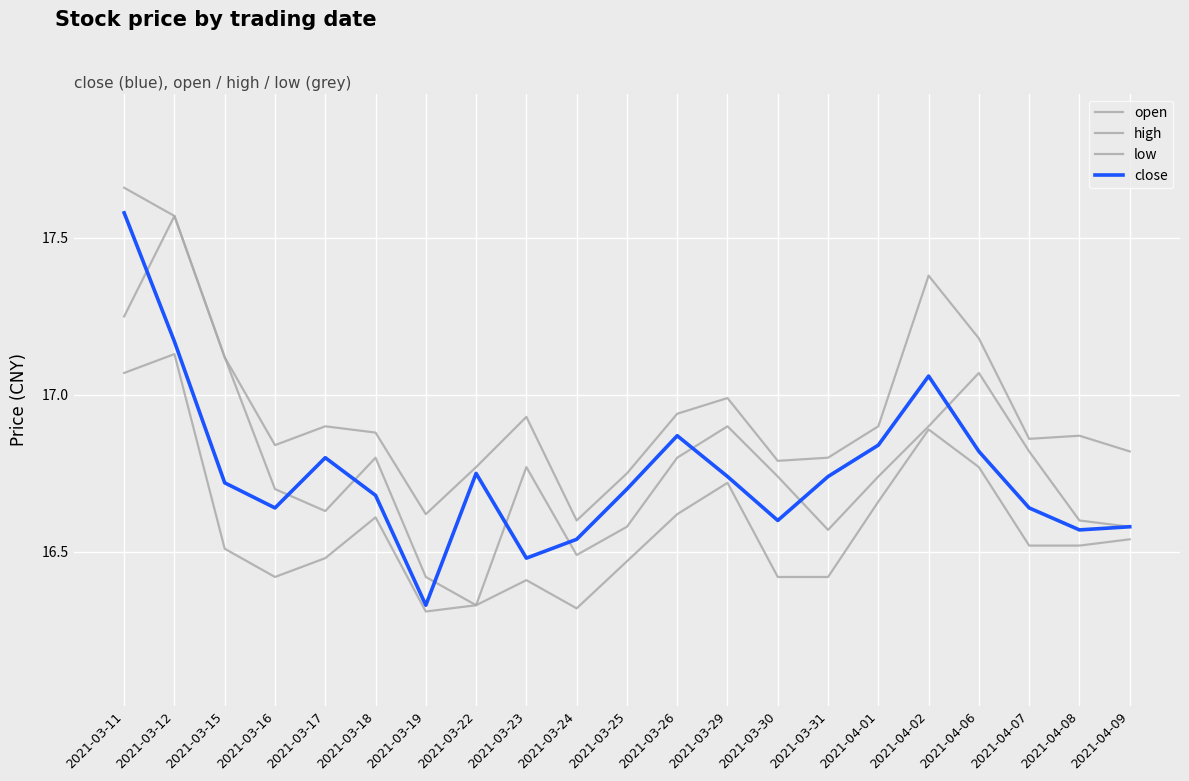

What is the minimum value shown in the chart?

16.3